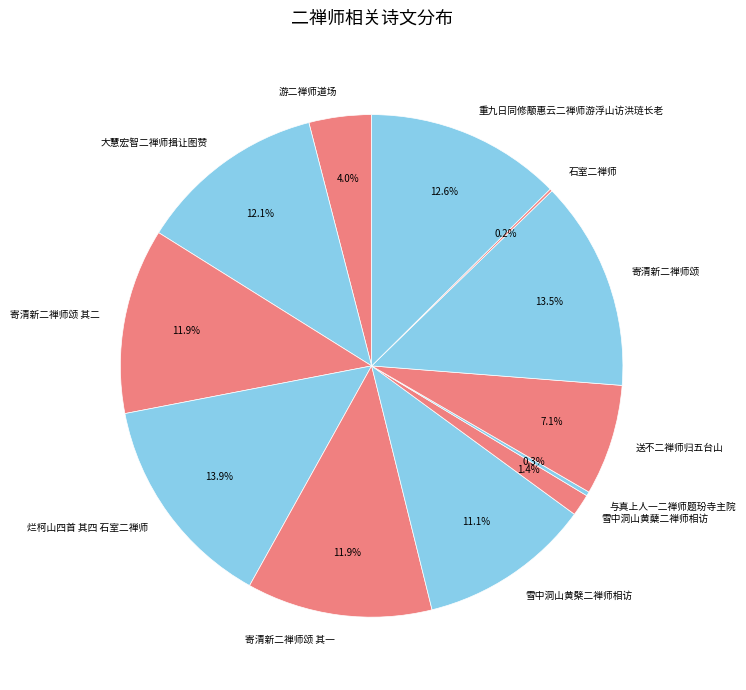

Which has a higher value, 寄清新二禅师颂 其一 or 雪中洞山黄檗二禅师相访?

寄清新二禅师颂 其一